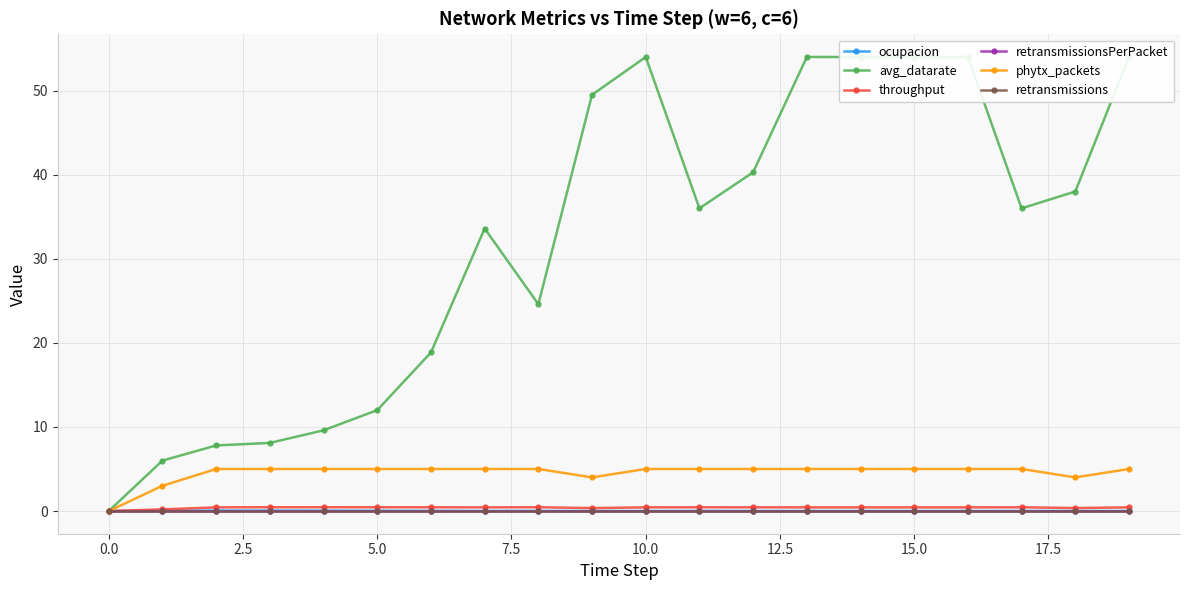

Is the value of throughput at 13 greater than the value of retransmissions at 7.5?

Yes